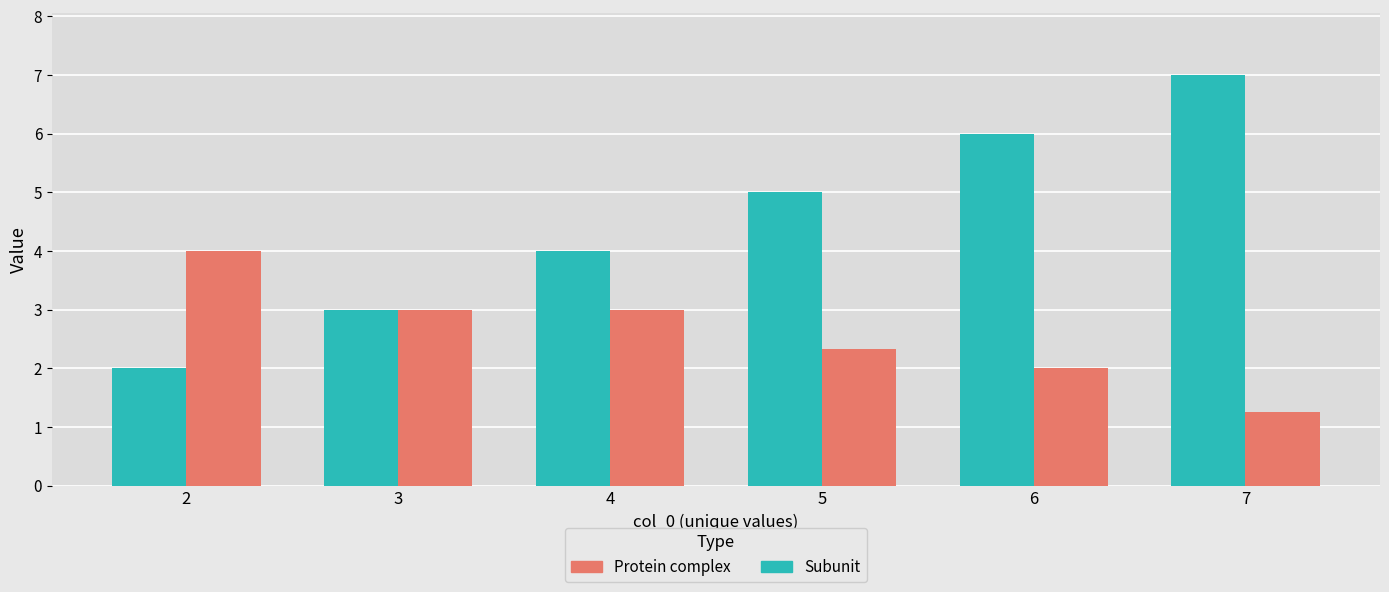

How many bars are there in total?

12